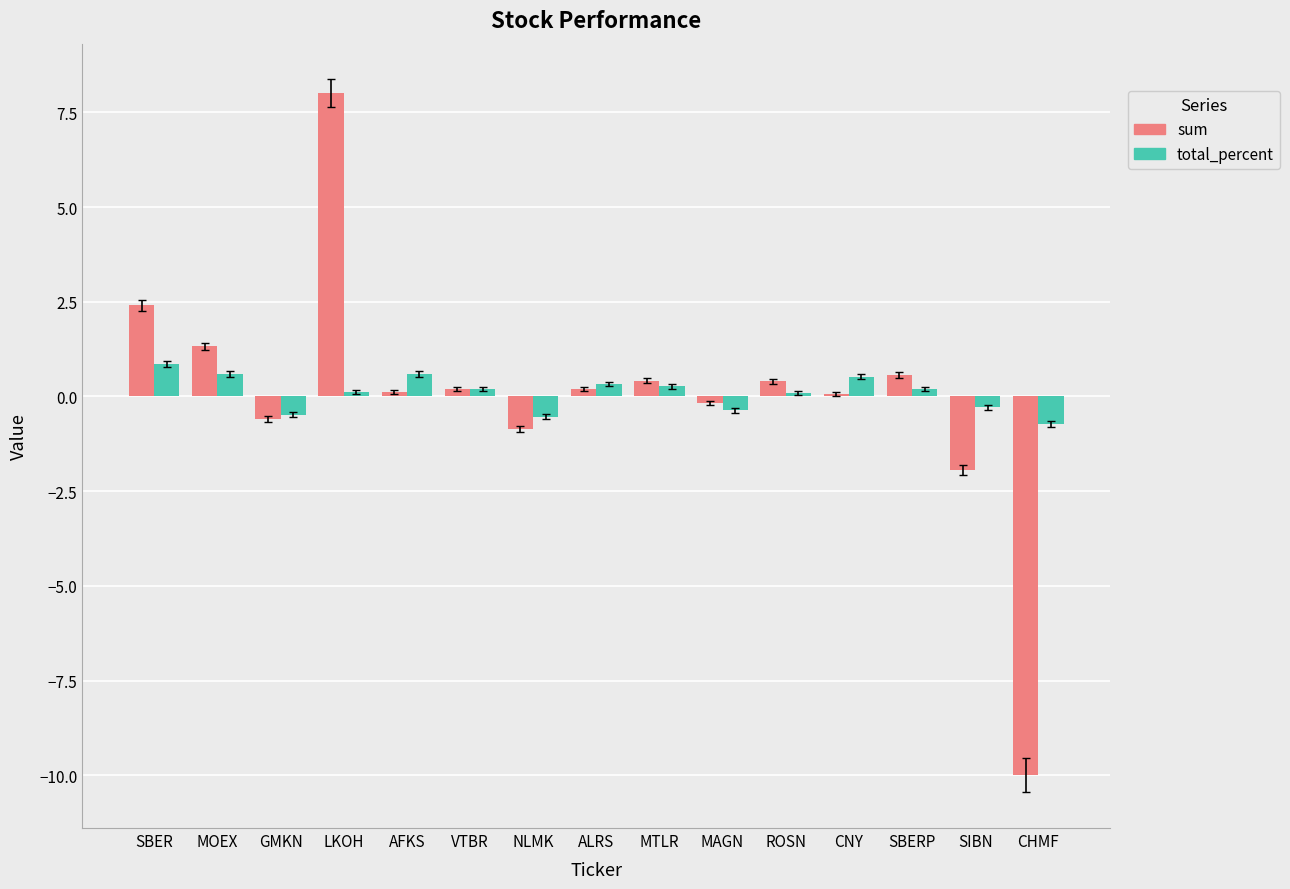

What is the maximum value shown in the chart?

8.0